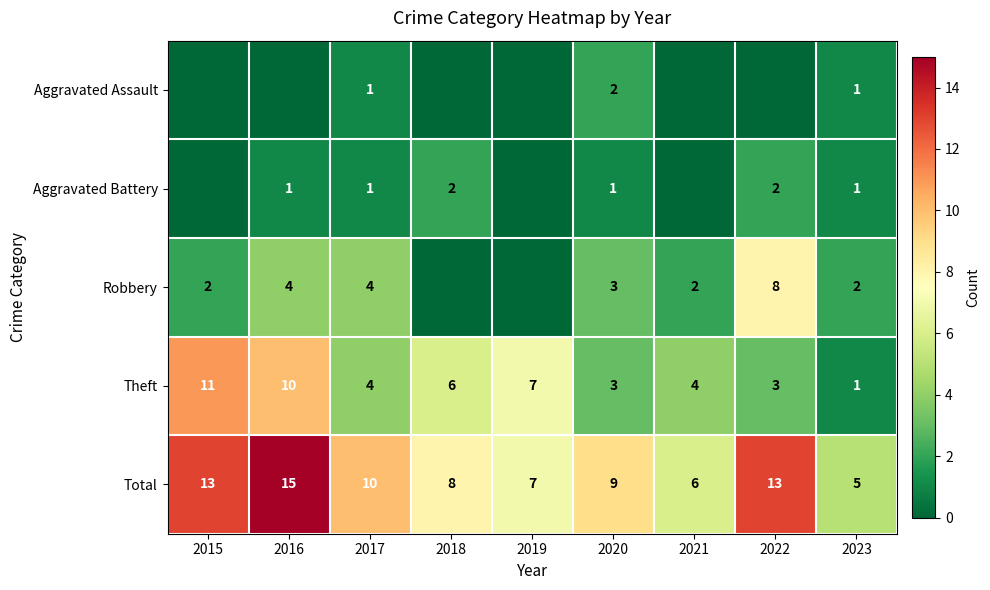

Which category has the highest value in the Theft series?

2015